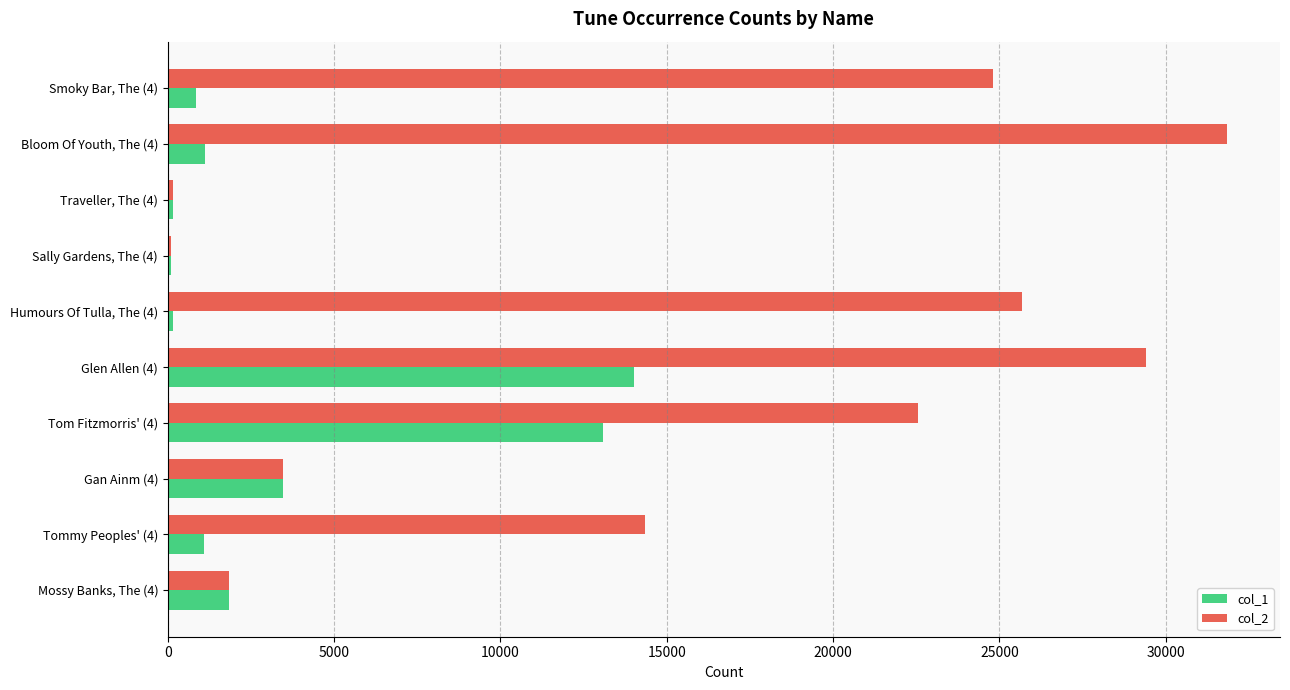

Which category has the highest value in the col_1 series?

Glen Allen (4)